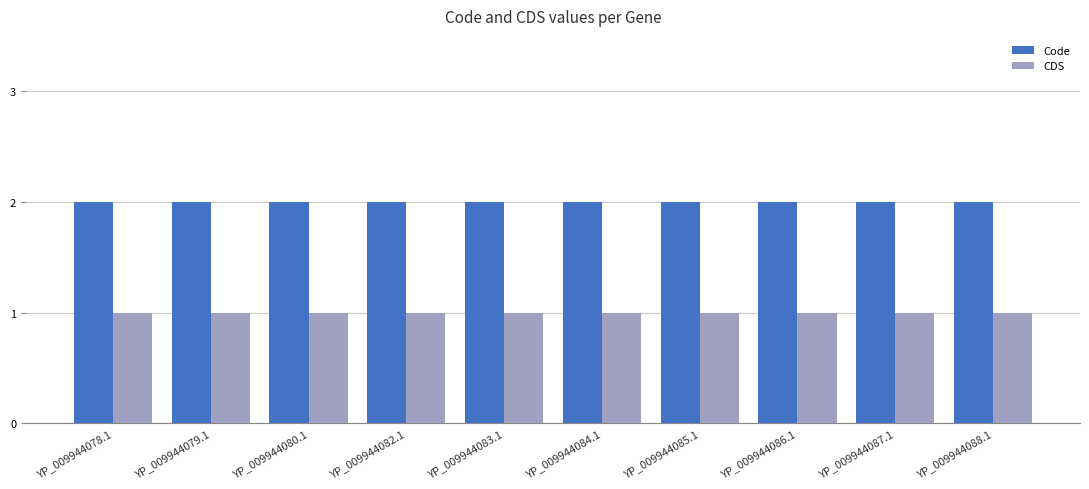

At YP_009944088.1, list the series in order from largest to smallest.

Code, CDS